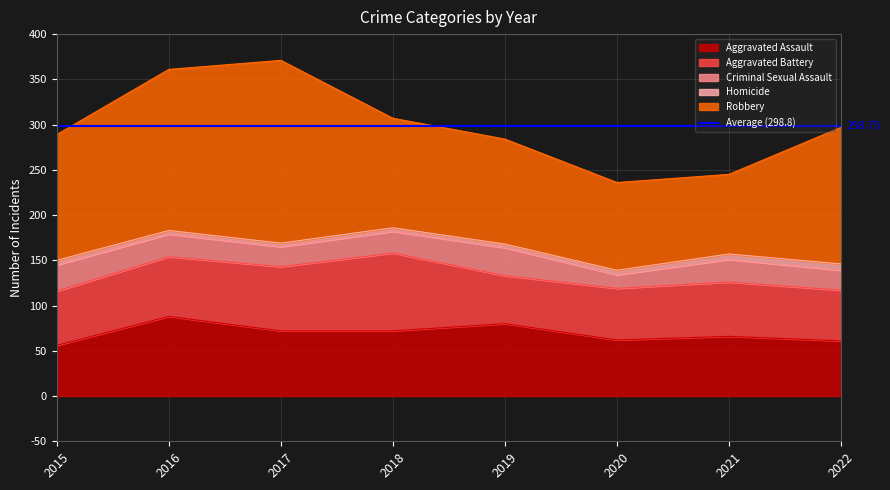

What is the total value across all series at 2022?

297